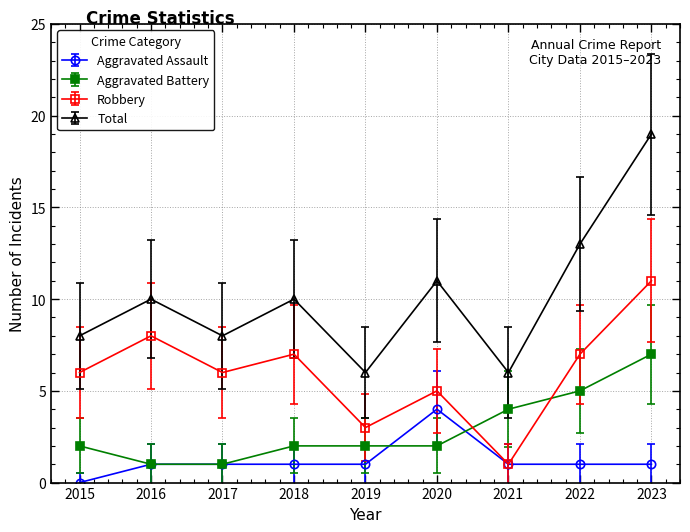

Where is the first local minimum for Robbery?

2017